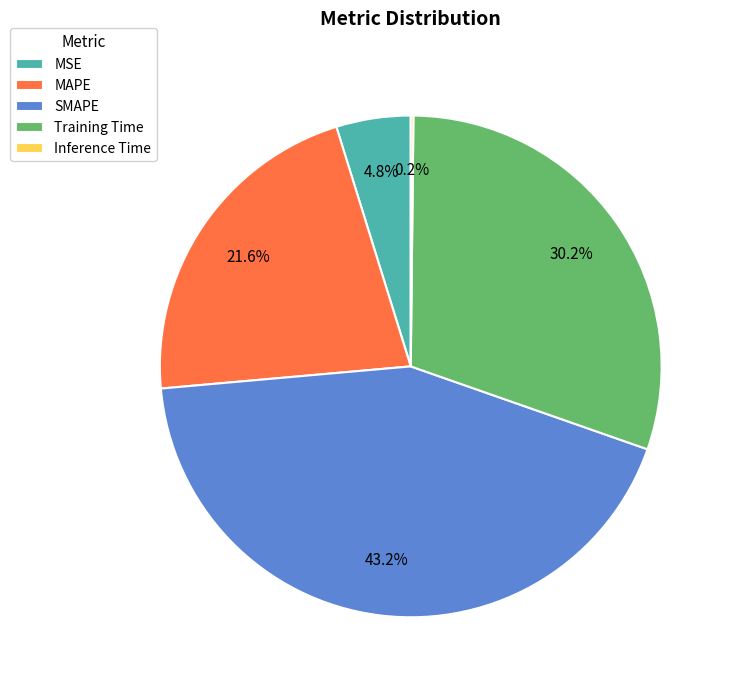

Approximately how many times larger is the value at MAPE compared to SMAPE?

0.5